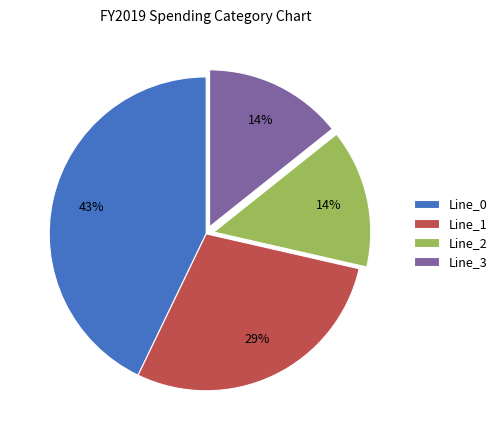

What is the largest slice in the pie chart?

Line_0